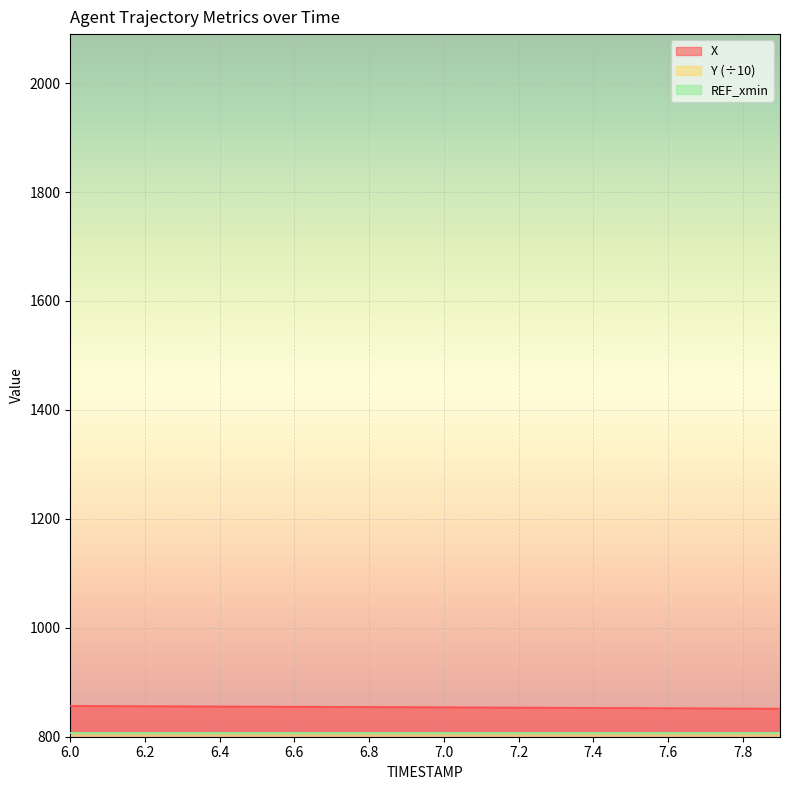

What is the total value across all series at 7.3?

1060.7